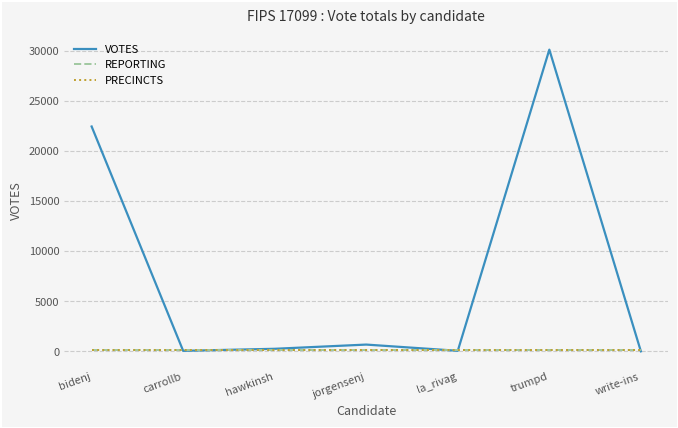

In VOTES, how many points are lower than both neighbors (excluding endpoints)?

2